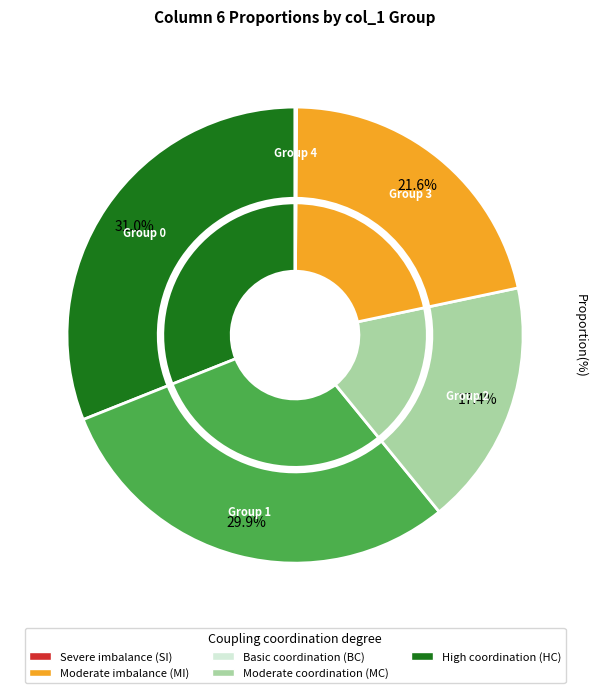

Rank the categories by value from lowest to highest.

col_1=4, col_1=2, col_1=3, col_1=1, col_1=0